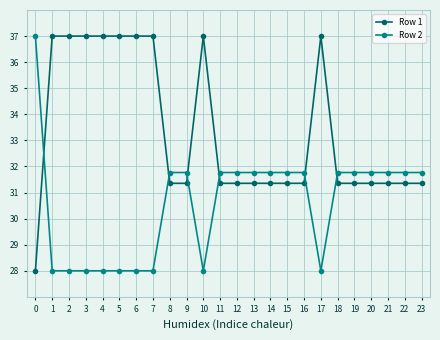

Rank the series at 12 from lowest to highest value.

Row 1, Row 2